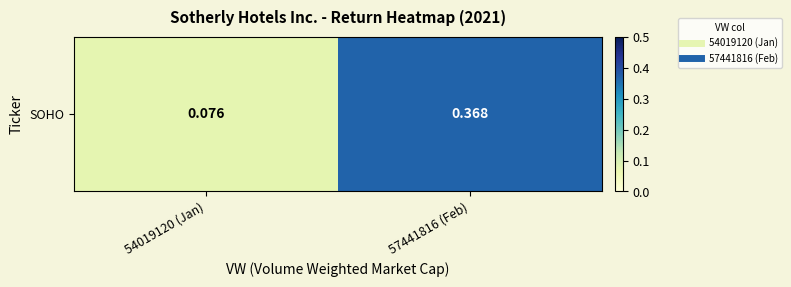

The chart shows a value of 0.0 at 54019120 (Jan). True or false?

False